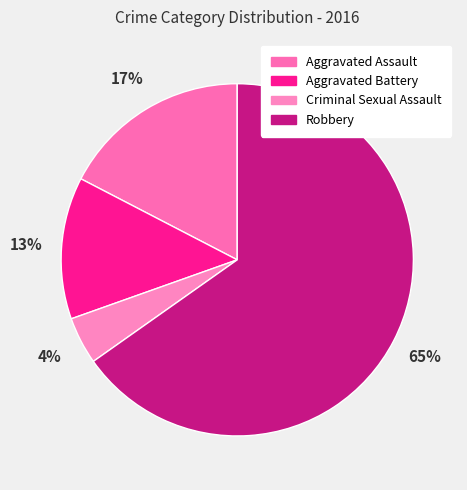

To the nearest percent, what is the combined percentage of Aggravated Assault and Aggravated Battery?

30%